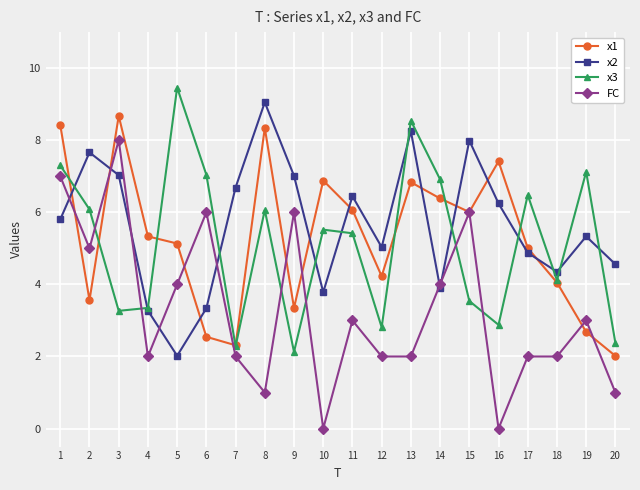

How many times do x2 and x3 cross each other?

11